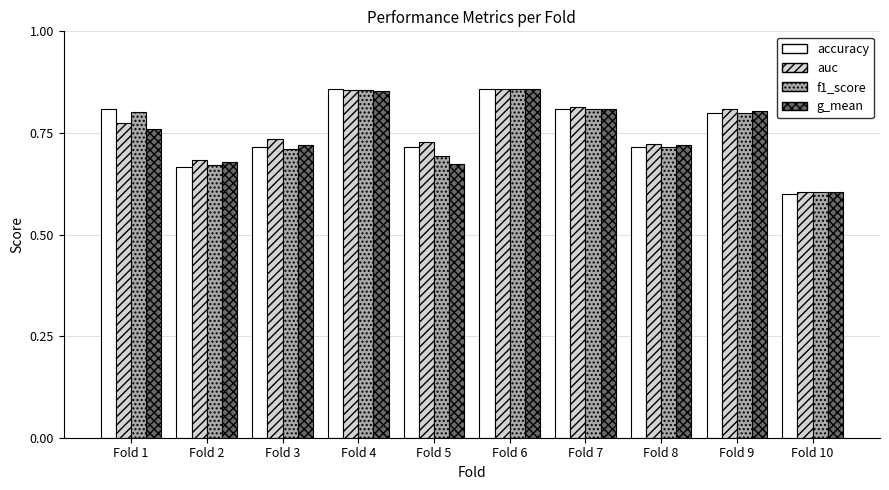

Count the f1_score values in the range 0 to 1.

10